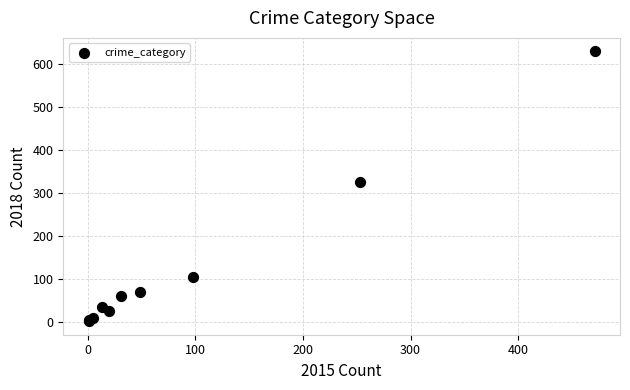

What Y value in the scatter plot is closest to 315?

325